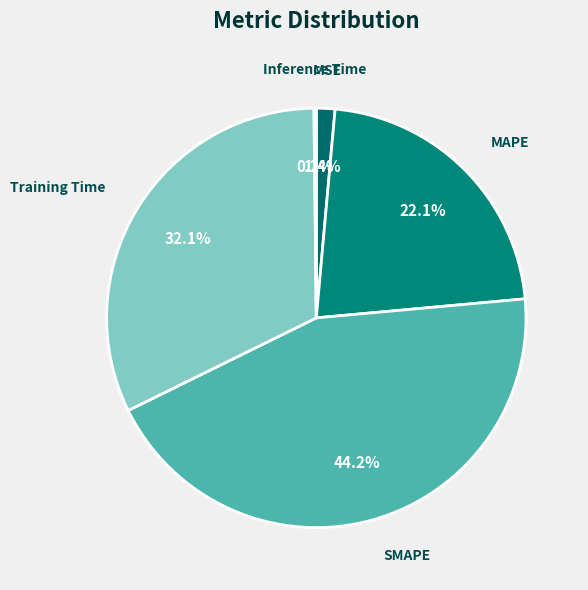

What portion of the pie excludes SMAPE?

55.8%